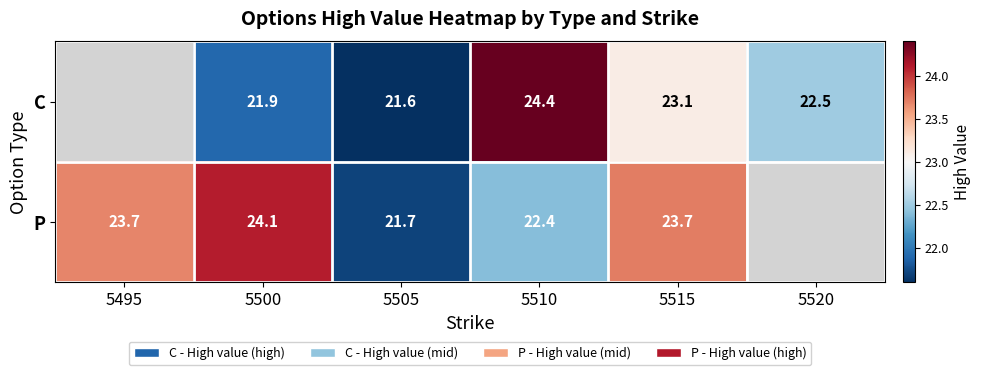

Between 5505 and 5510, which series saw the biggest shift?

C